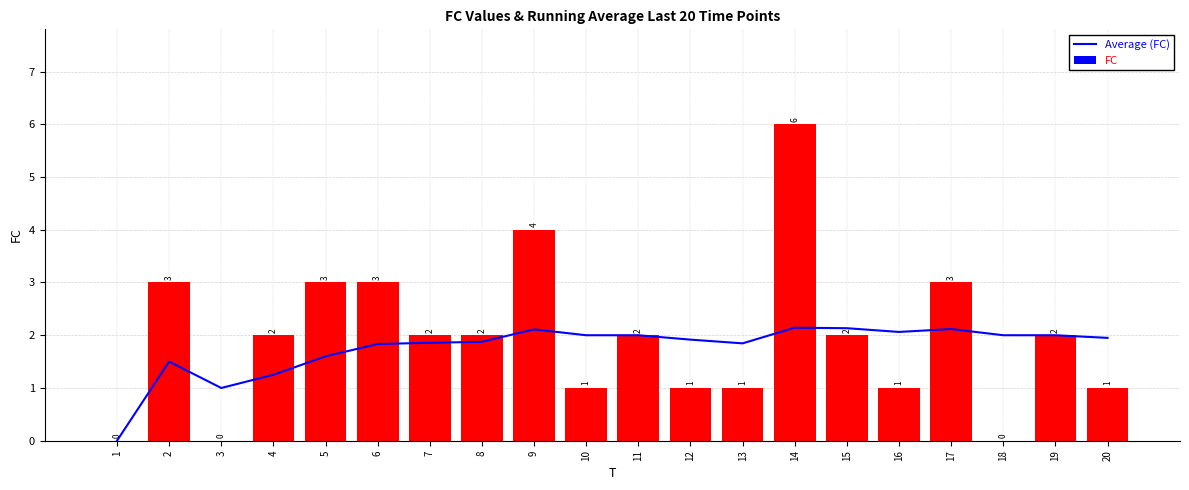

Reading right to left, what are all the values shown in this chart?

Average (FC): 1.9	2.0	2.0	2.1	2.1	2.1	2.1	1.8	1.9	2.0	2.0	2.1	1.9	1.9	1.8	1.6	1.2	1.0	1.5	0.0
FC: 1.0	2.0	0.0	3.0	1.0	2.0	6.0	1.0	1.0	2.0	1.0	4.0	2.0	2.0	3.0	3.0	2.0	0.0	3.0	0.0